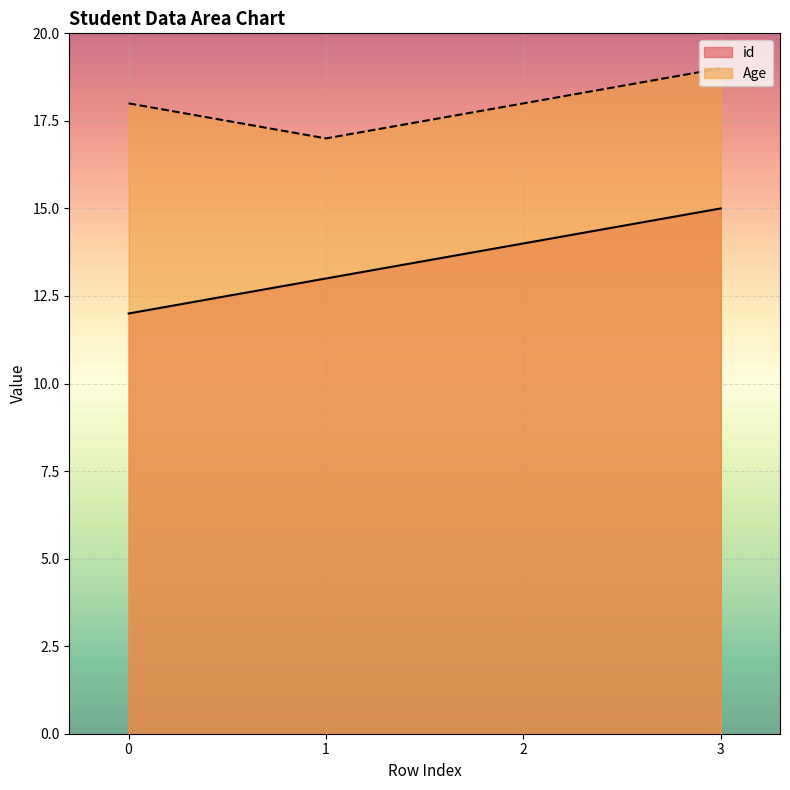

At which label does id first exceed 14?

3